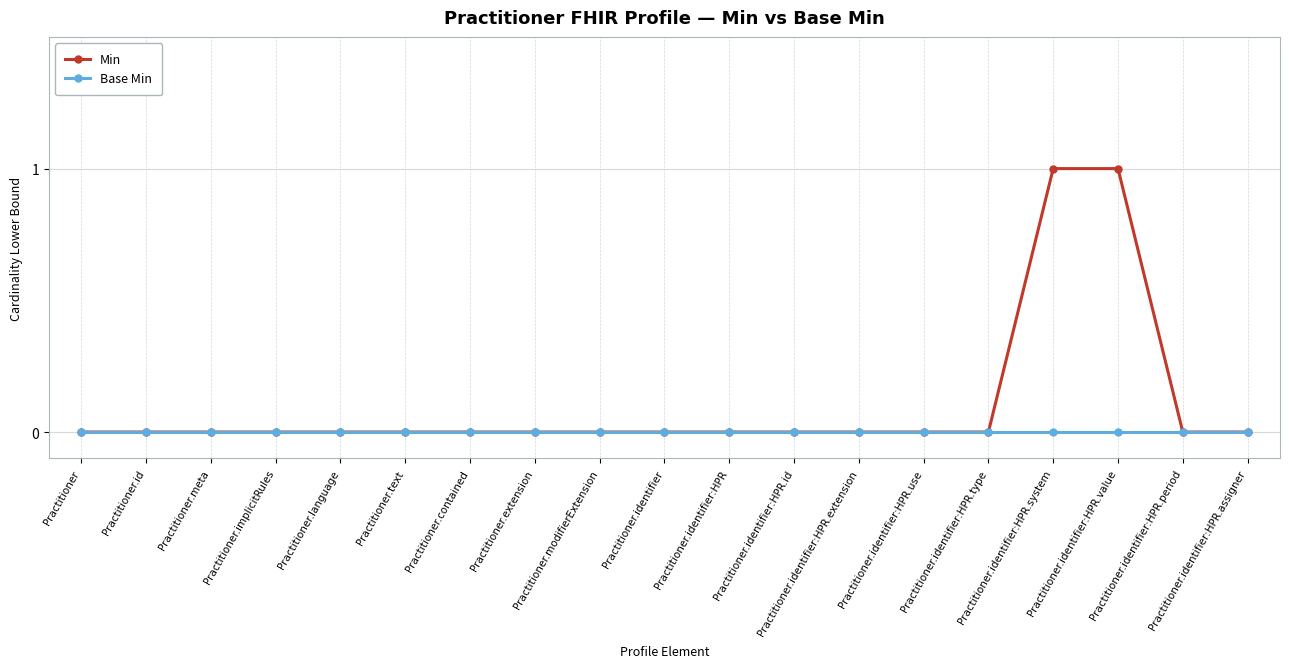

What is the maximum value for Min?

1